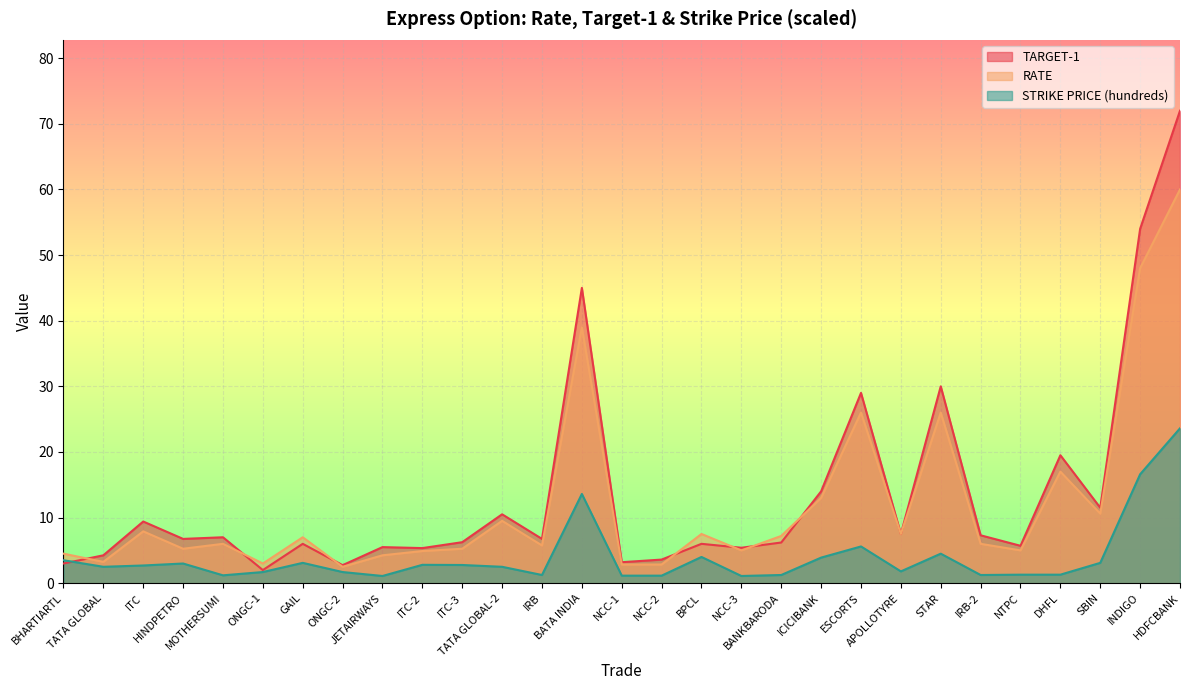

What is the smallest value displayed?

1.1